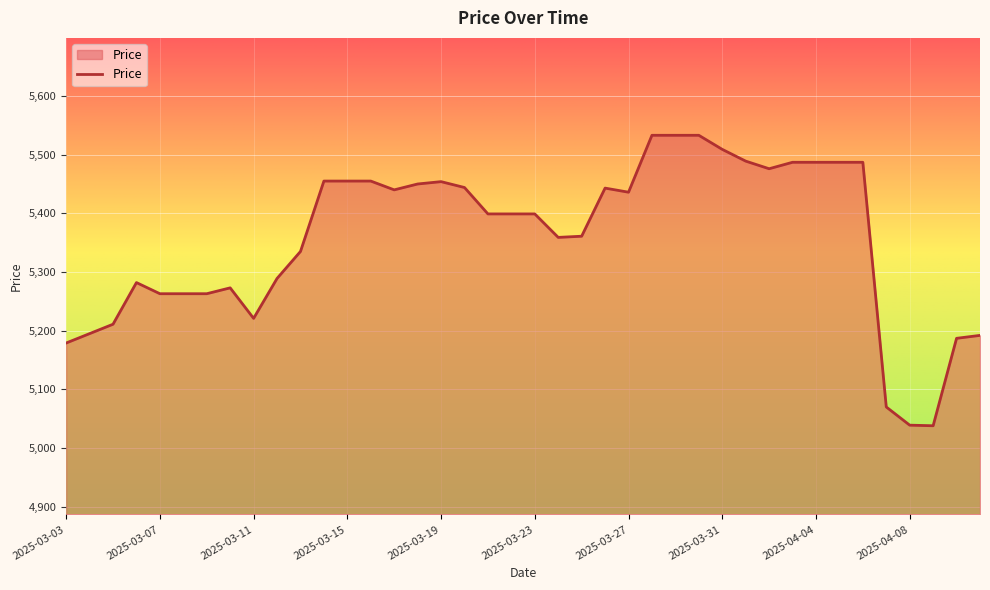

What is the maximum value shown in the chart?

5533